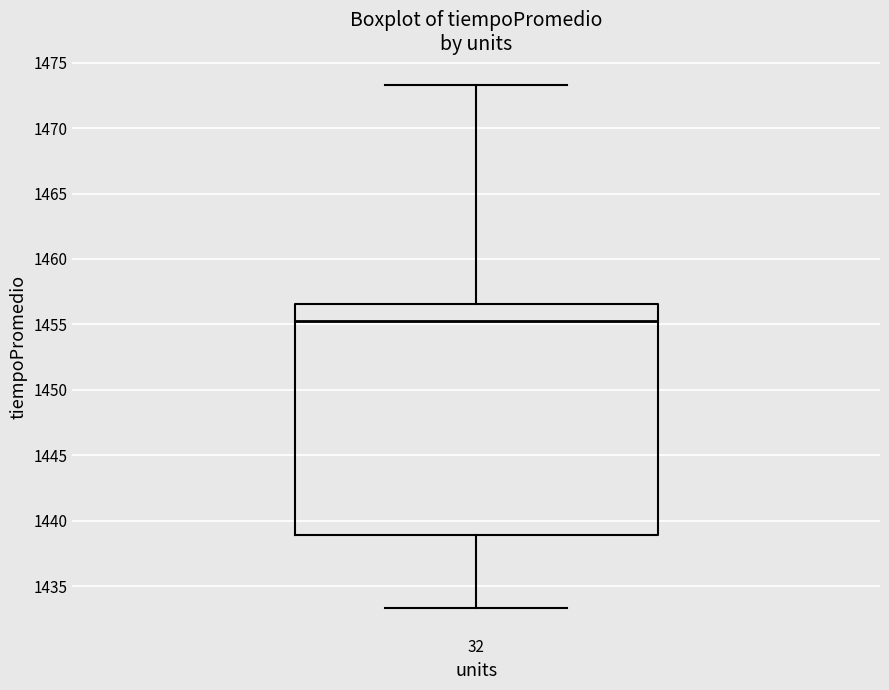

Read this box plot against the y-axis: the position of the median line, the range covered by the box, and the ends of both whiskers. The values are not printed on the chart, so give them approximately, as read against the axis.

median 1455.0, box 1439.0 to 1456.5, whiskers 1433.5 to 1473.5